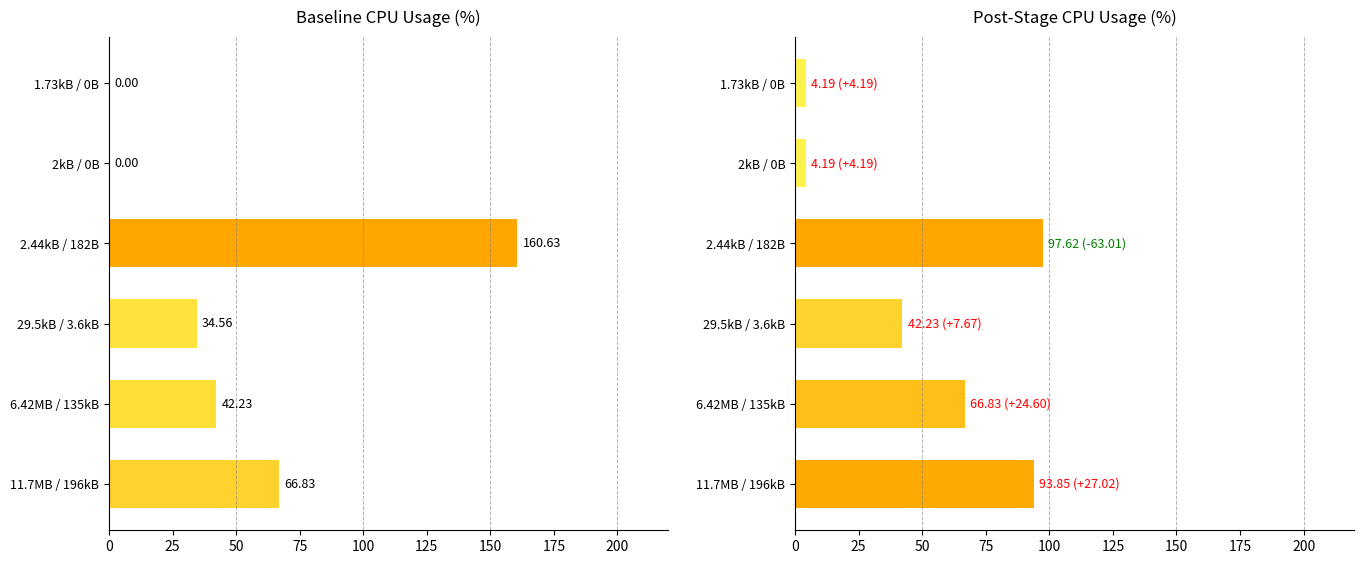

List the series in order of their overall mean, highest first.

CPU Post, CPU Baseline